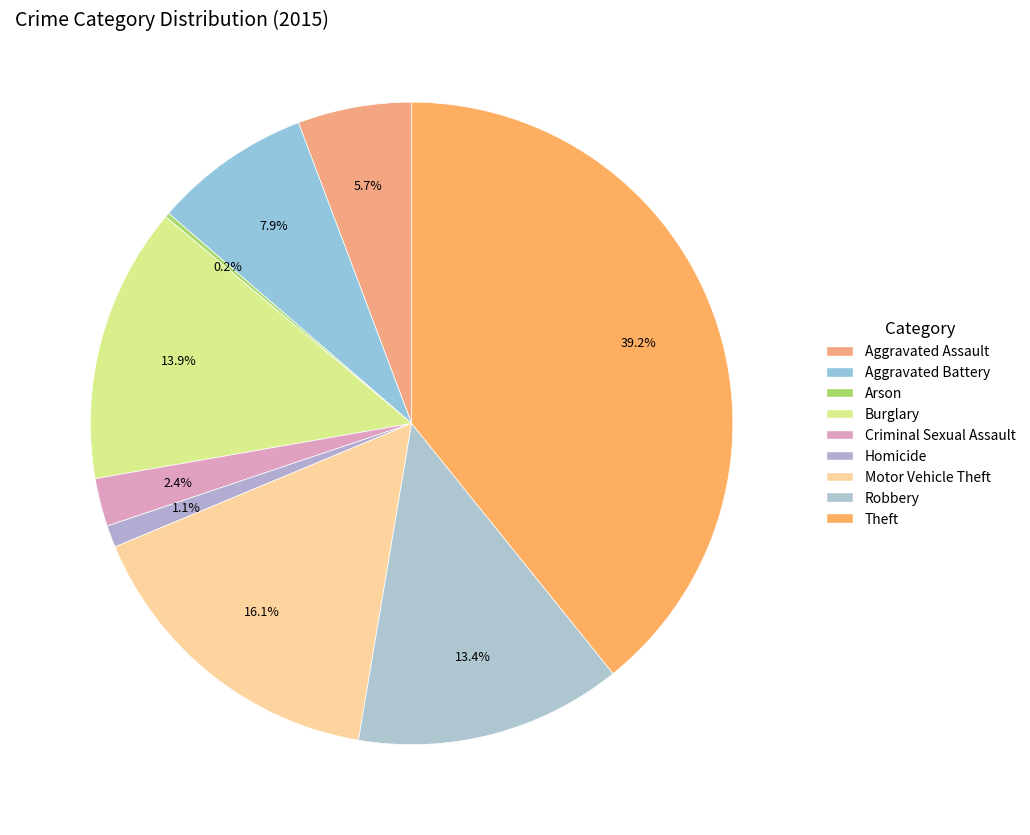

What percentage do Burglary and Arson together represent?

14.1%